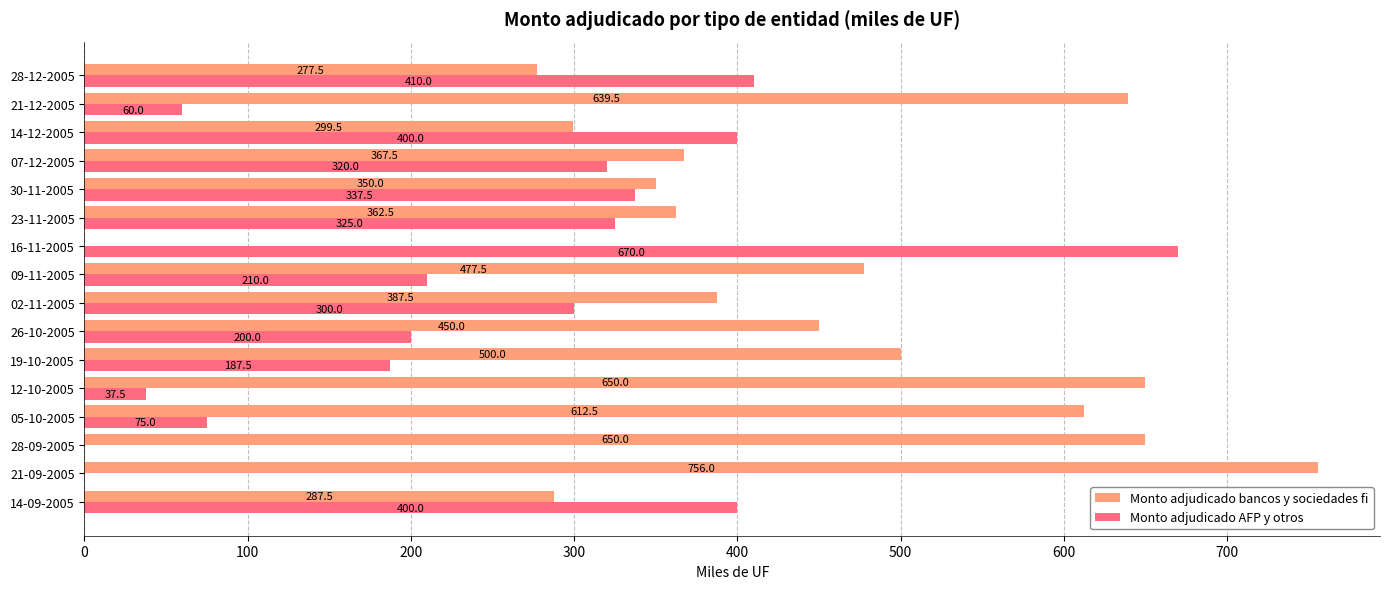

Is the value of Monto adjudicado AFP y otros at 05-10-2005 greater than the value of Monto adjudicado bancos y sociedades fi at 07-12-2005?

No